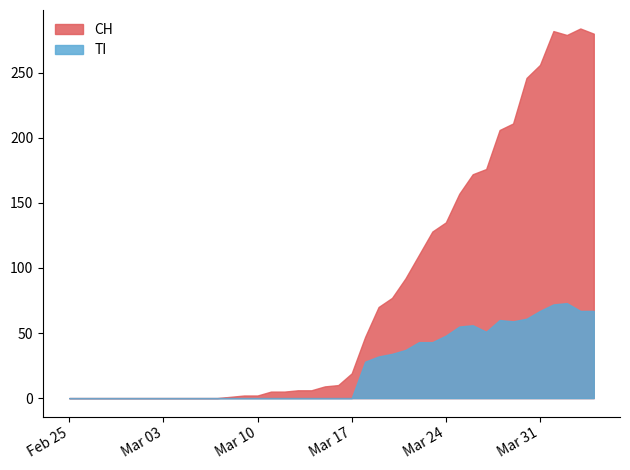

What is the total value across all series at 2020-03-08?

2